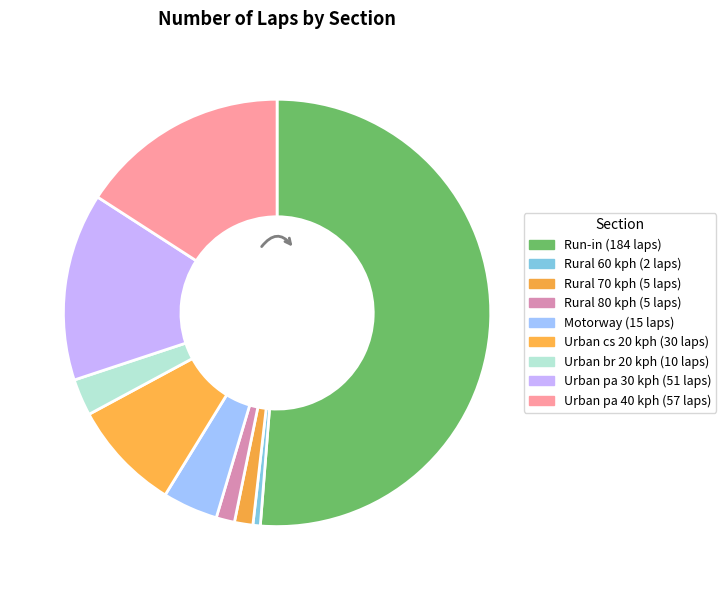

What is the majority slice?

Run-in